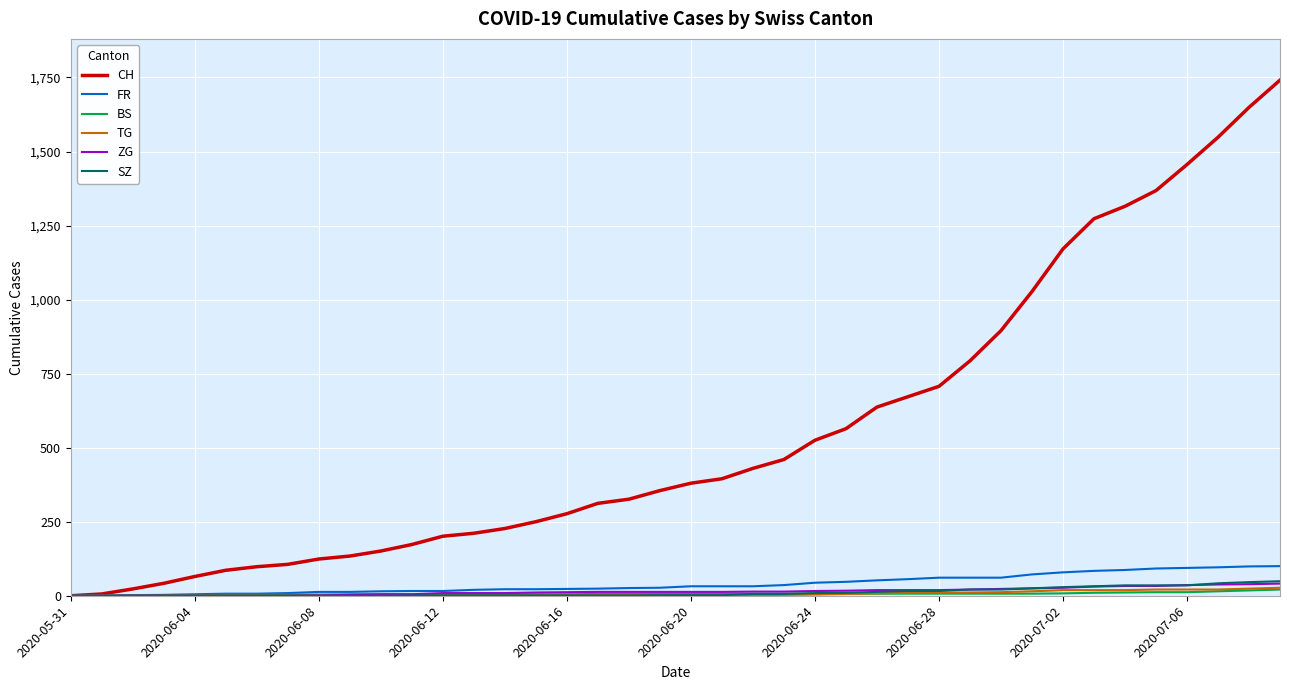

What is the highest value of the SZ series?

49